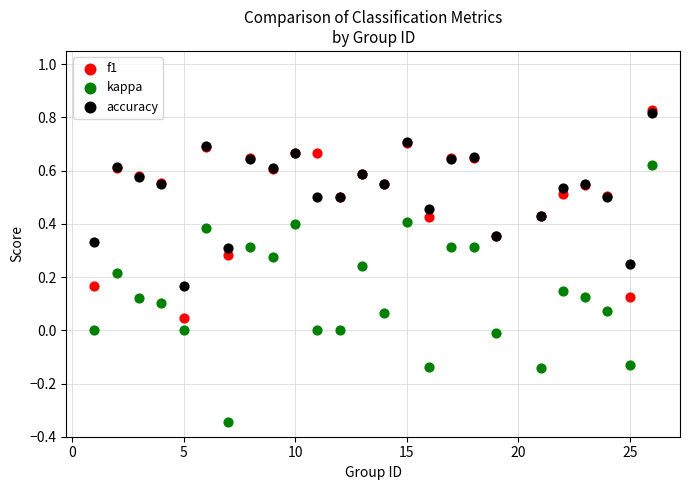

What are all the series names shown in the legend?

f1, kappa, accuracy